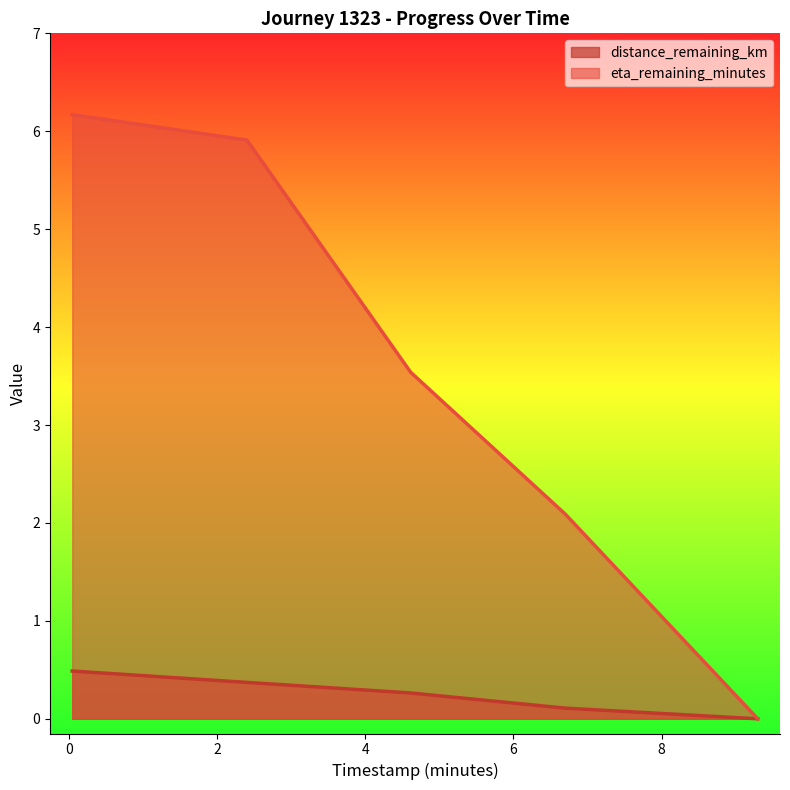

Between 2.4 and 6.7, which is larger?

2.4